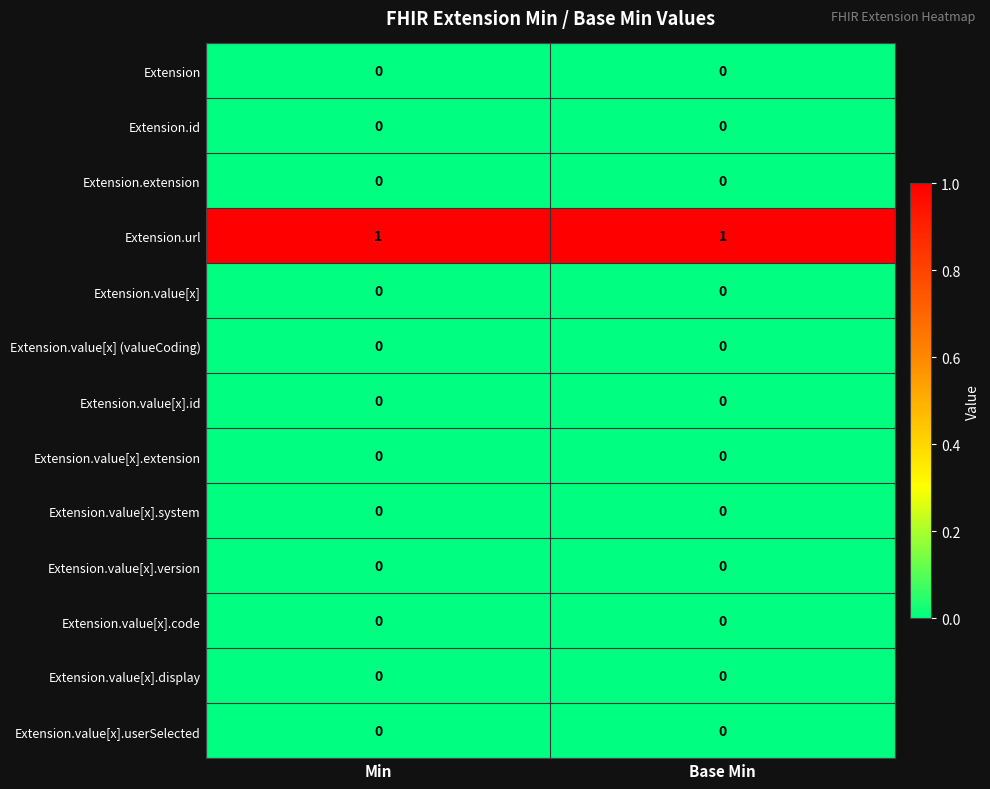

Between Base Min and Min, which is larger?

Base Min